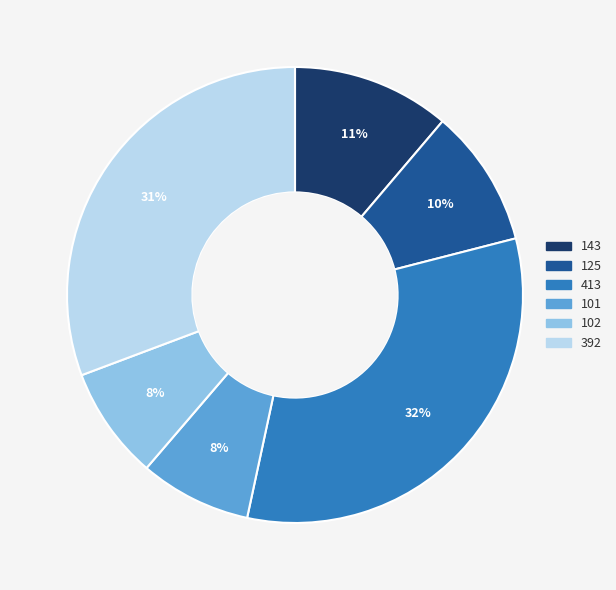

How many segments does this pie chart have?

6